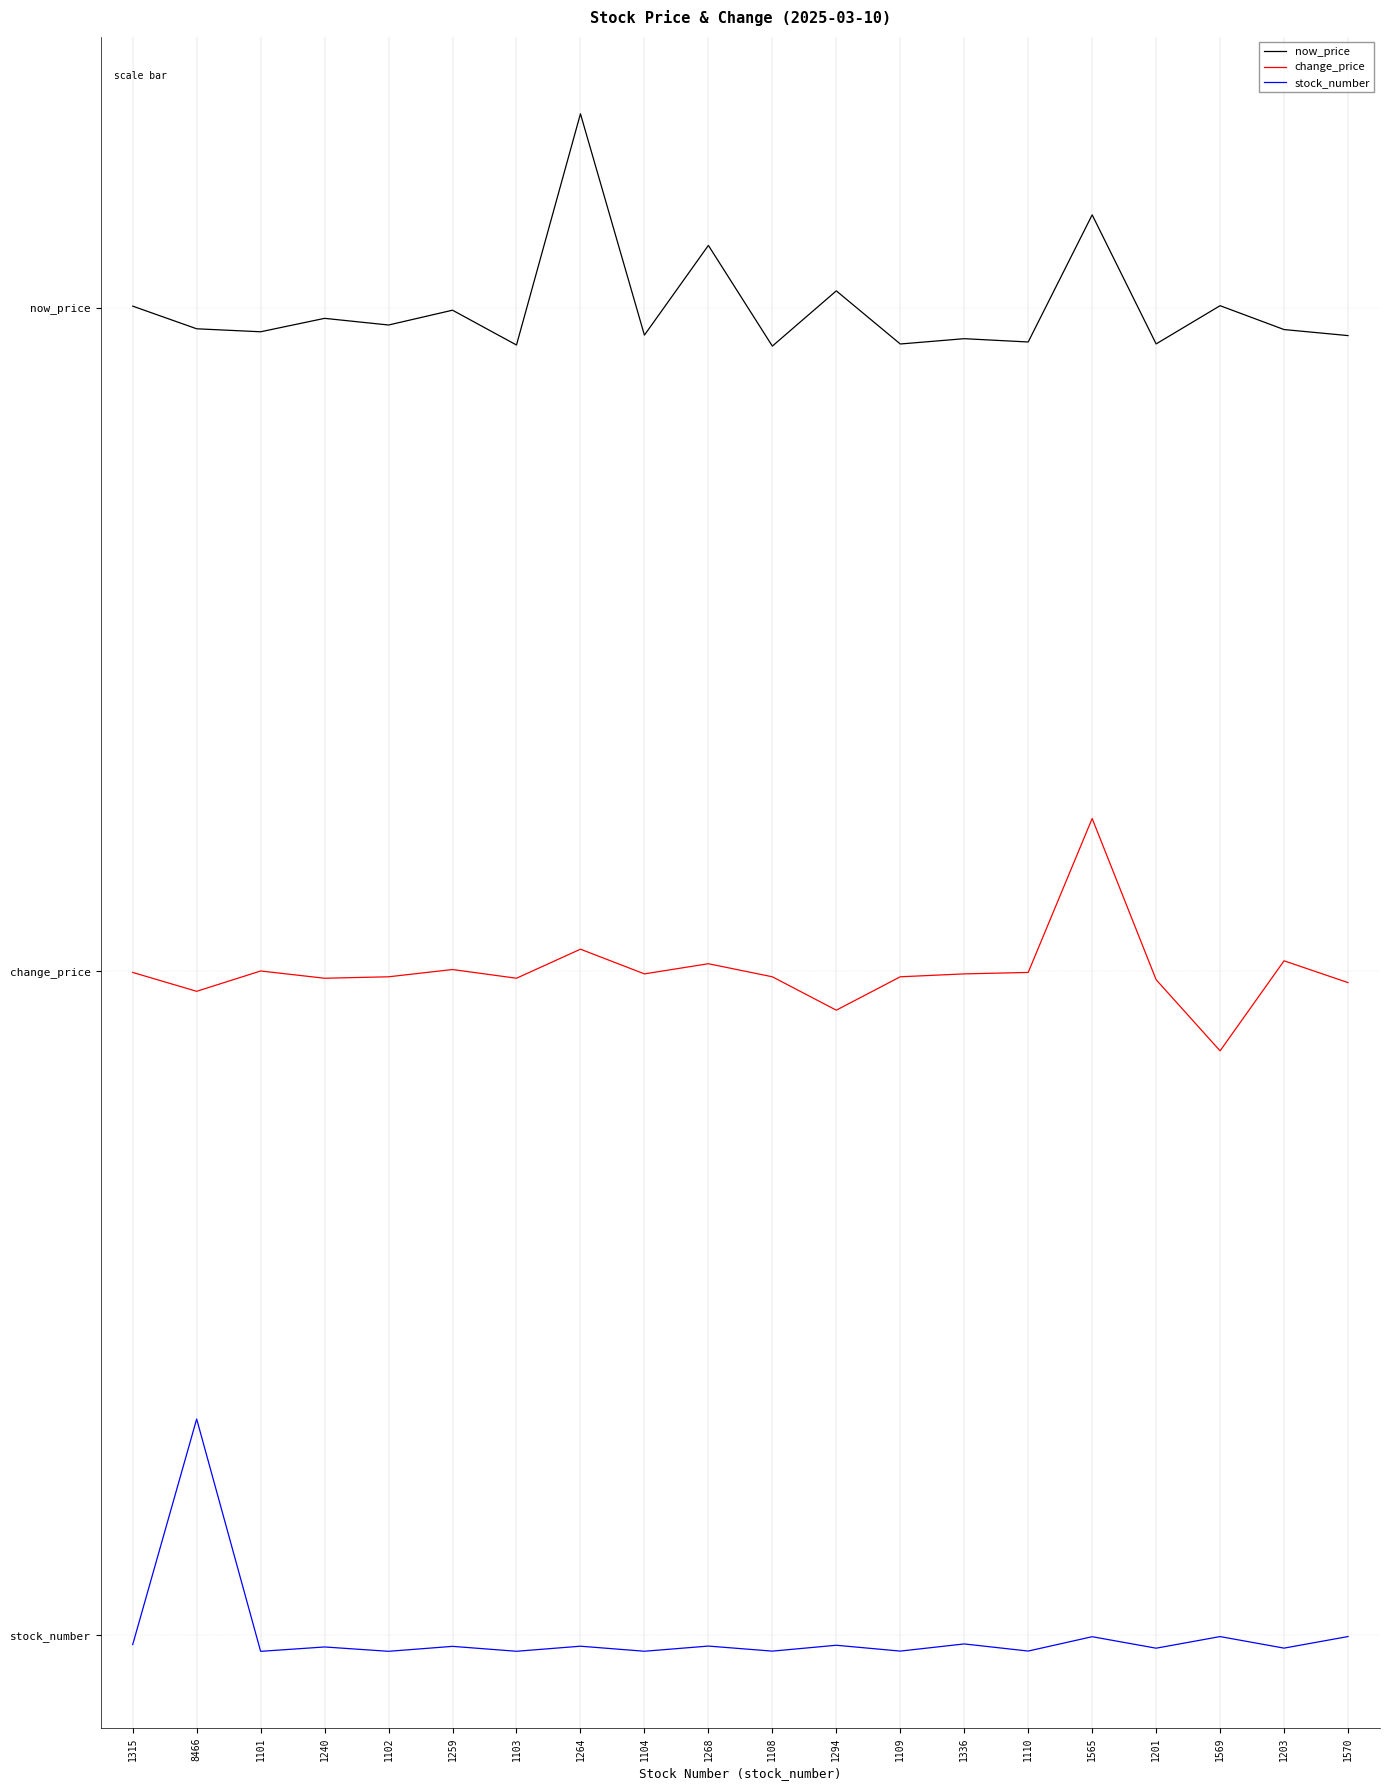

Does the chart display data point markers on the line(s)?

No